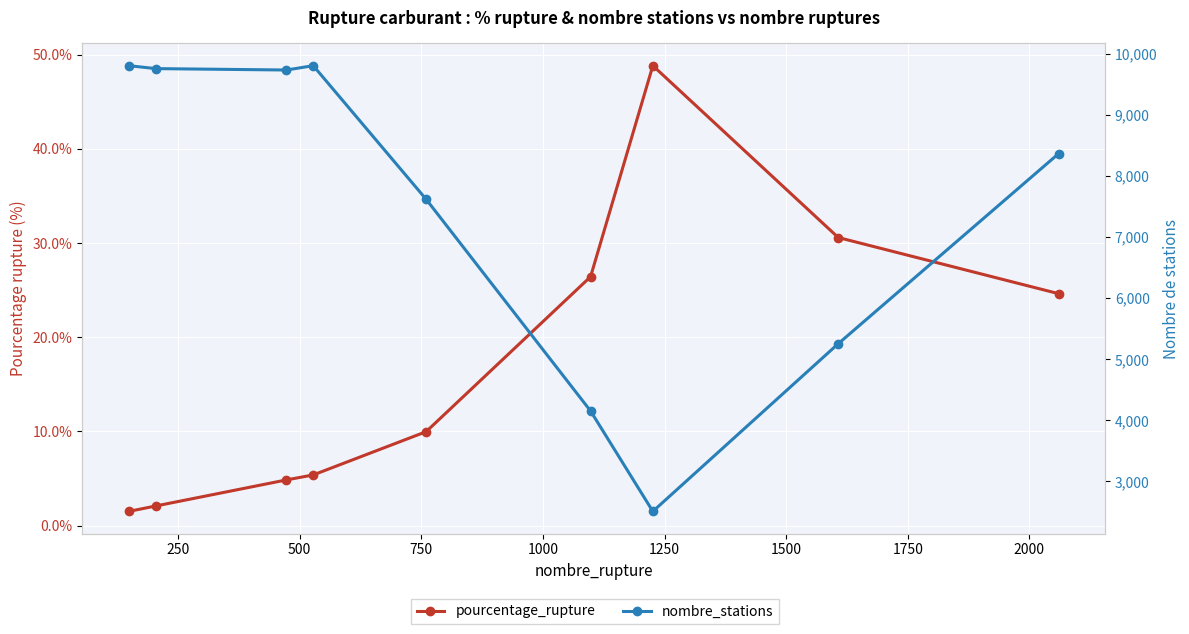

What are all the series names shown in the legend?

pourcentage_rupture, nombre_stations